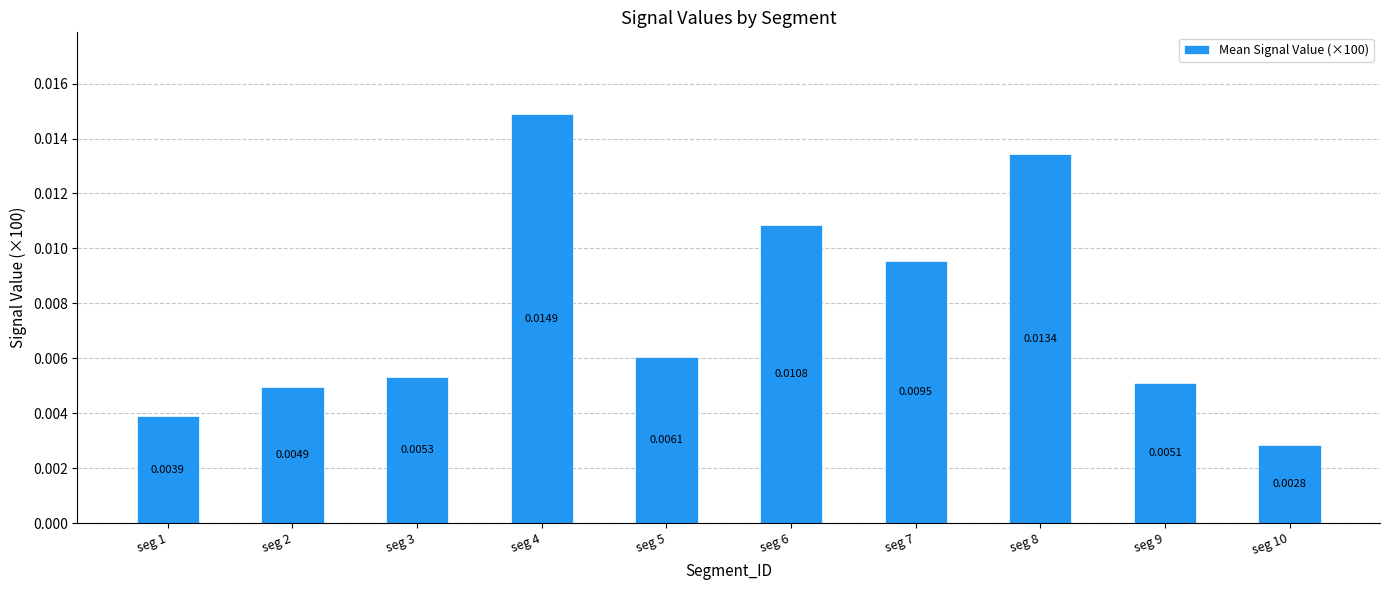

Between seg 3 and seg 6, which is larger?

seg 6